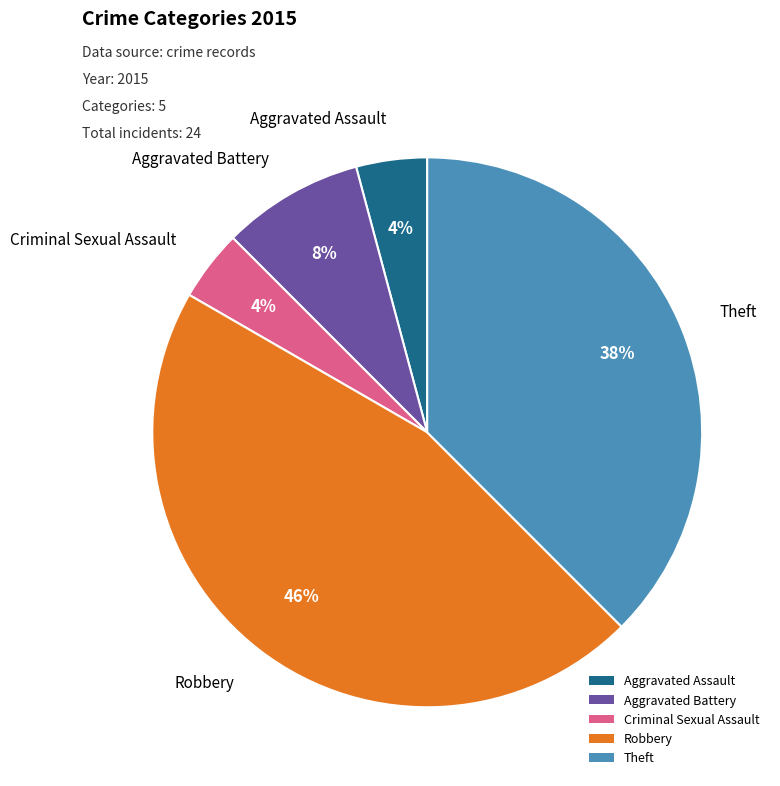

How many slices are in this pie chart?

5